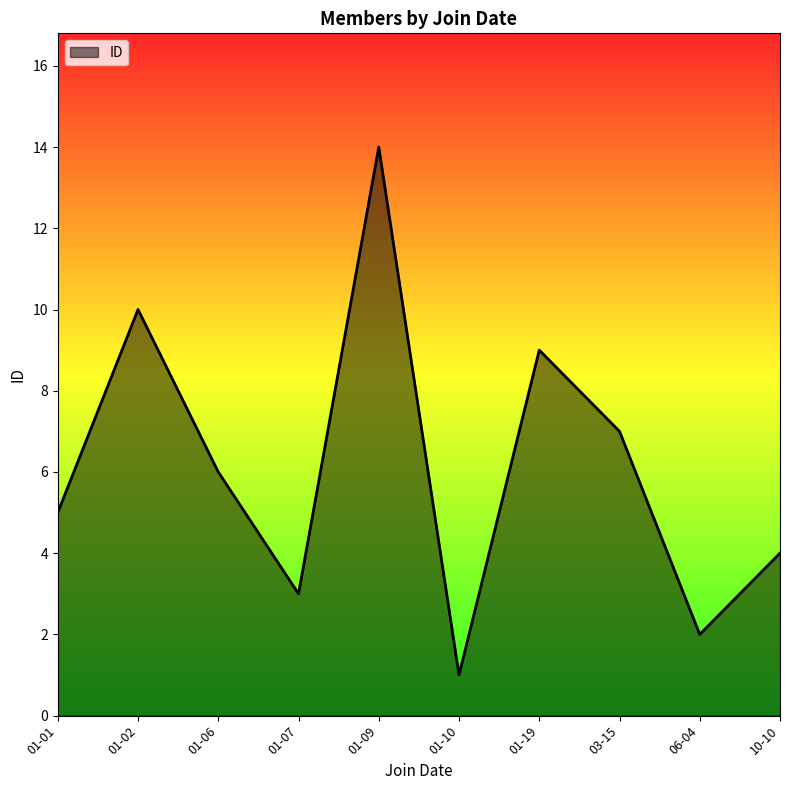

What is the greatest value displayed?

14